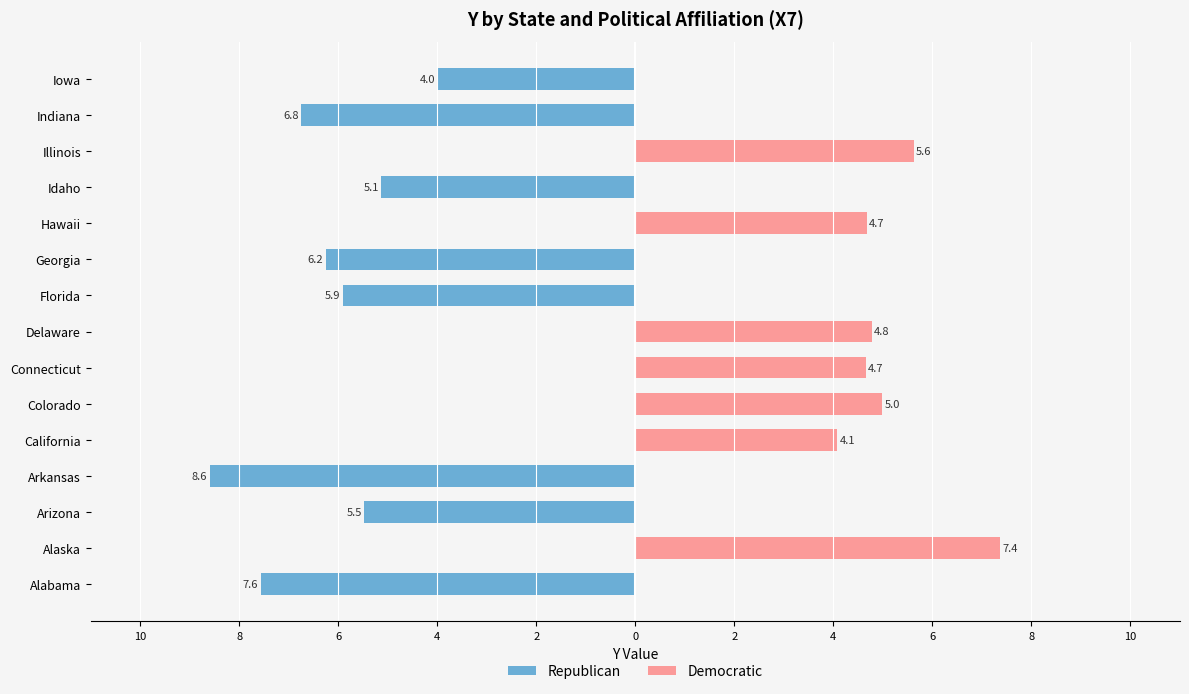

What are all the series names shown in the legend?

Republican, Democratic